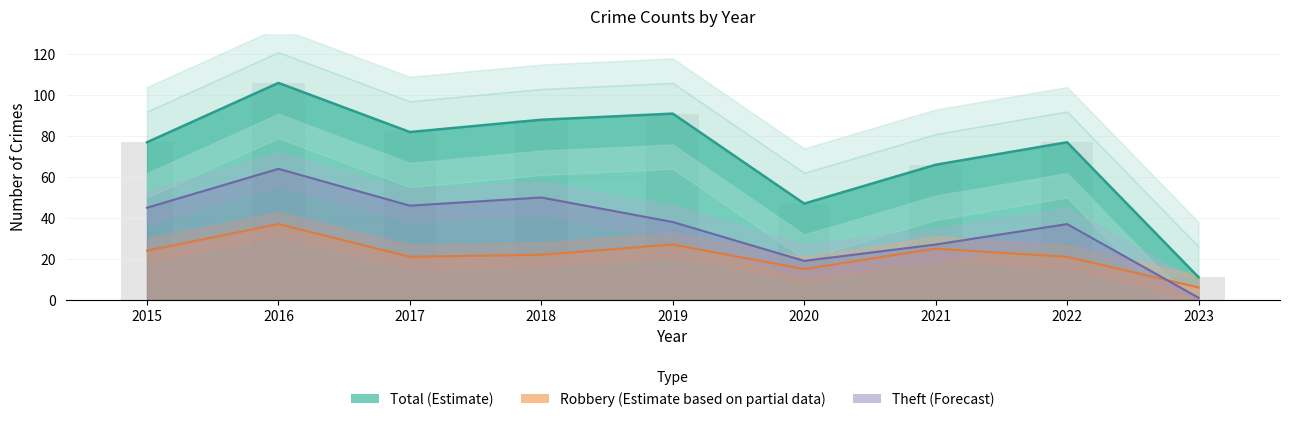

How many groups of bars are there?

9